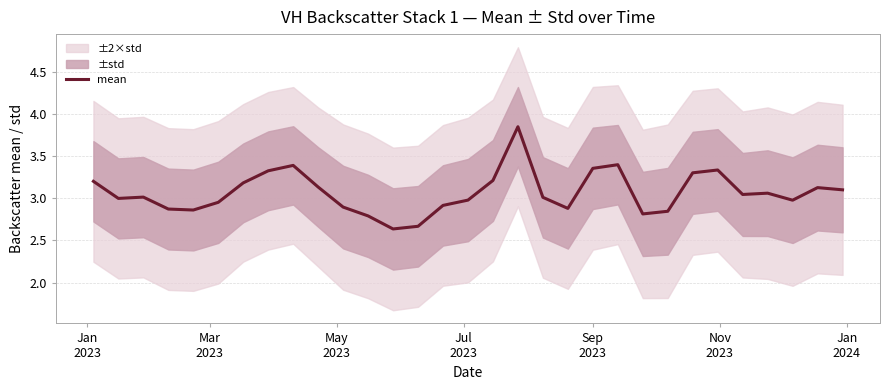

True or false: the data has more than 0 interior local peaks.

True